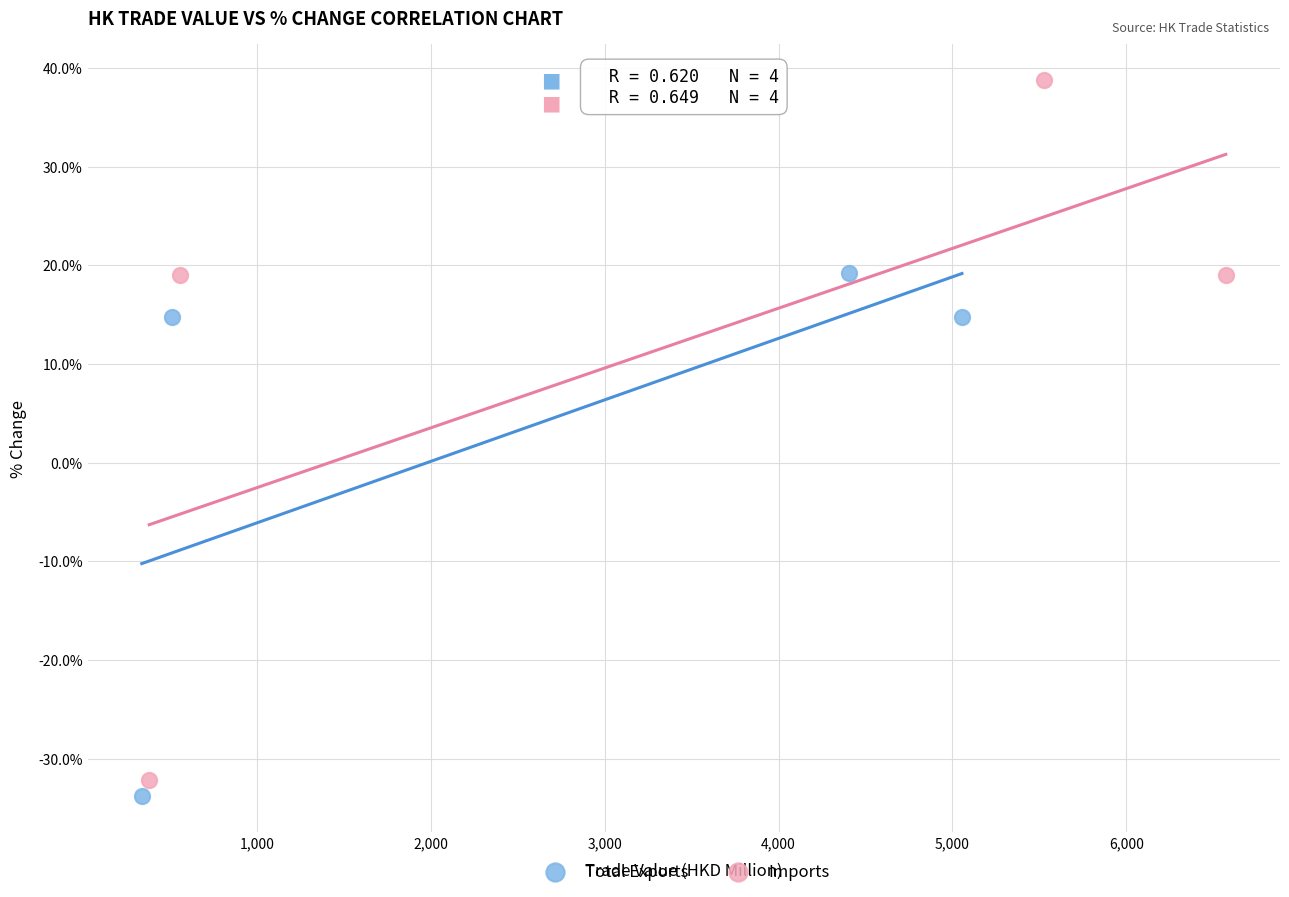

Which series has the widest spread of Y values?

Imports